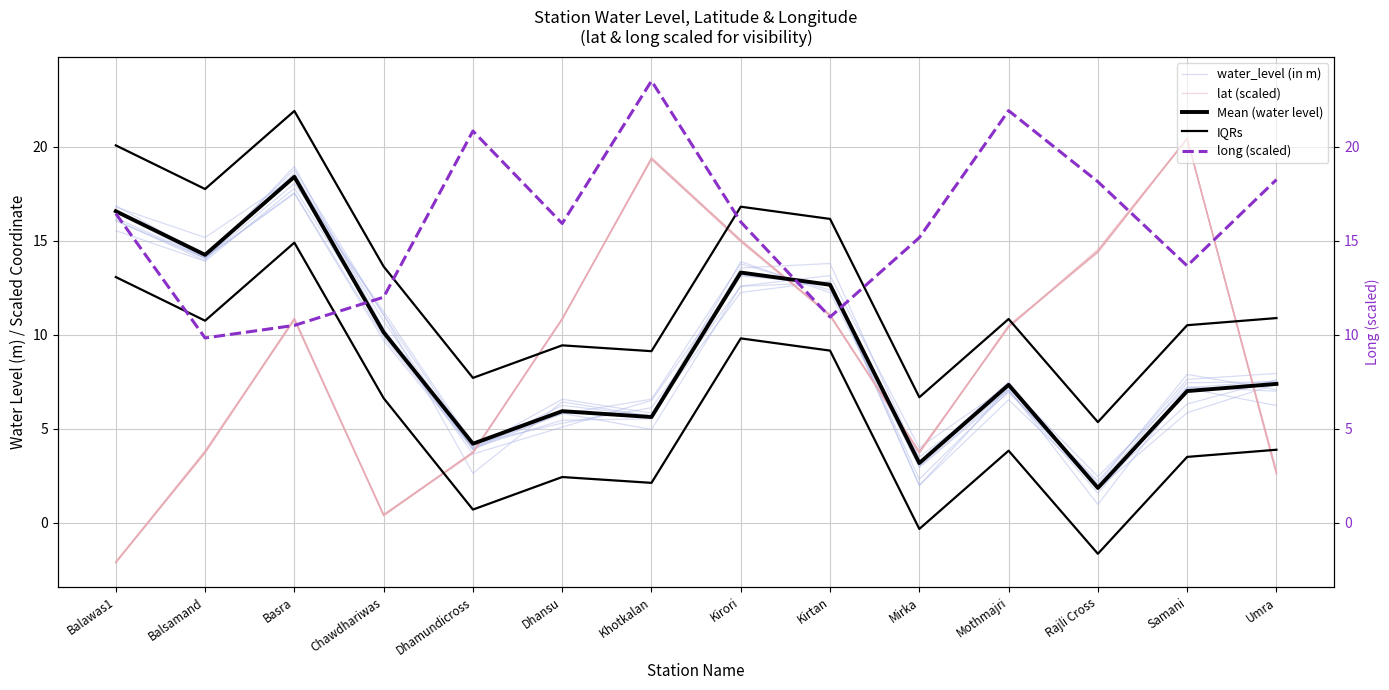

The Mean (water level) series shows 10.4 at Umra. True or false?

False